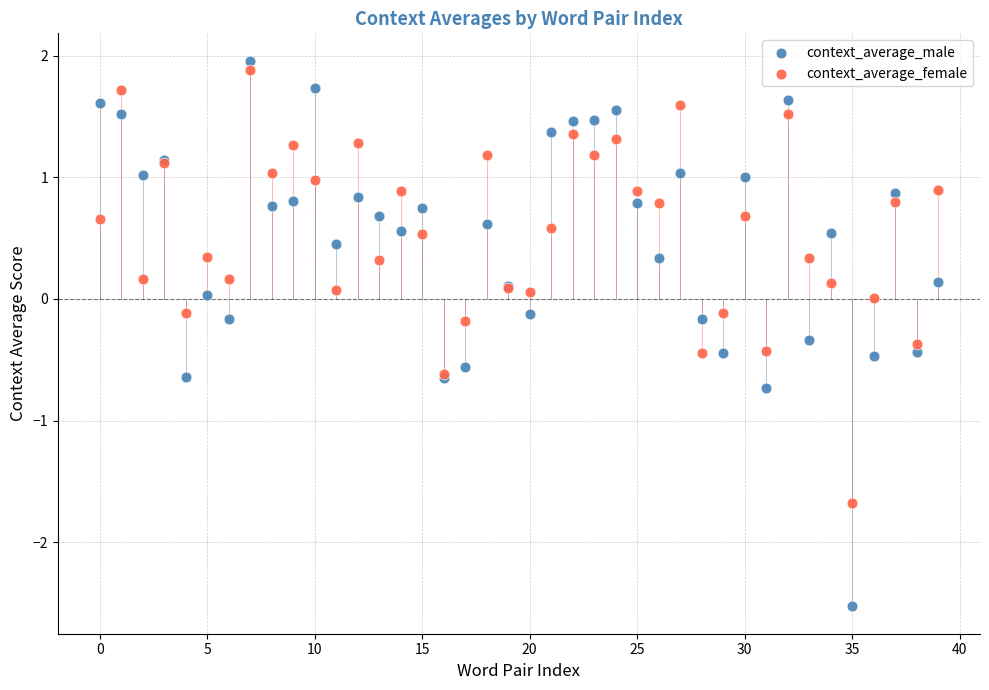

What are all the series names shown in the legend?

context_average_male, context_average_female